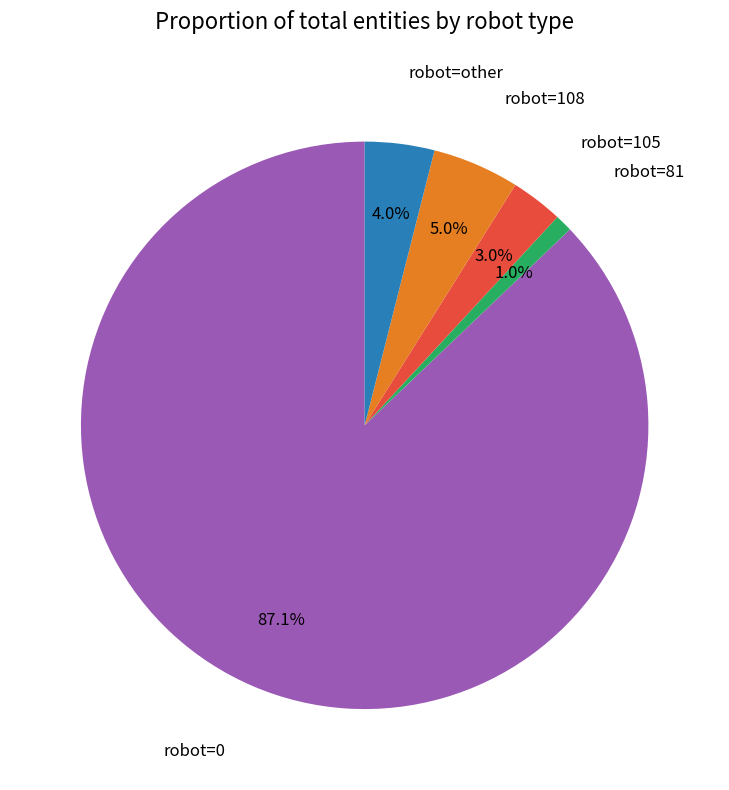

Does any single category account for the majority?

Yes